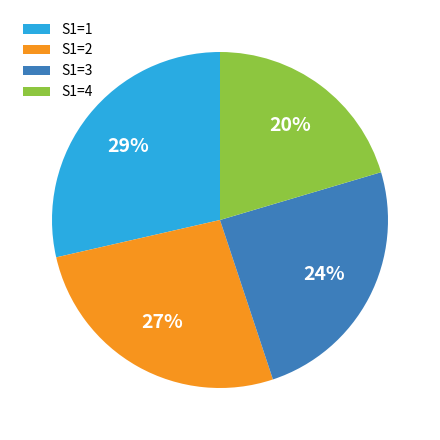

Which has a higher value, S1=3 or S1=4?

S1=3